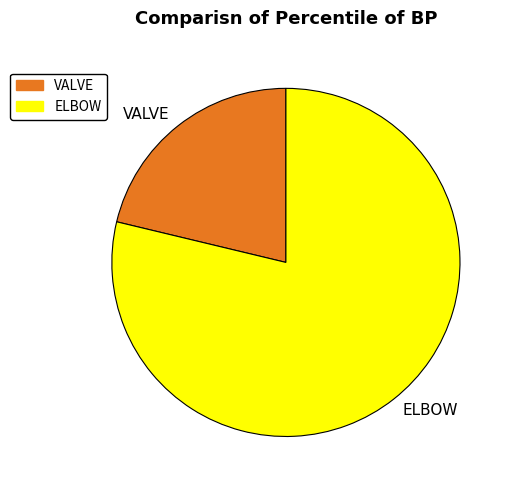

Which category has the biggest portion of the pie?

ELBOW